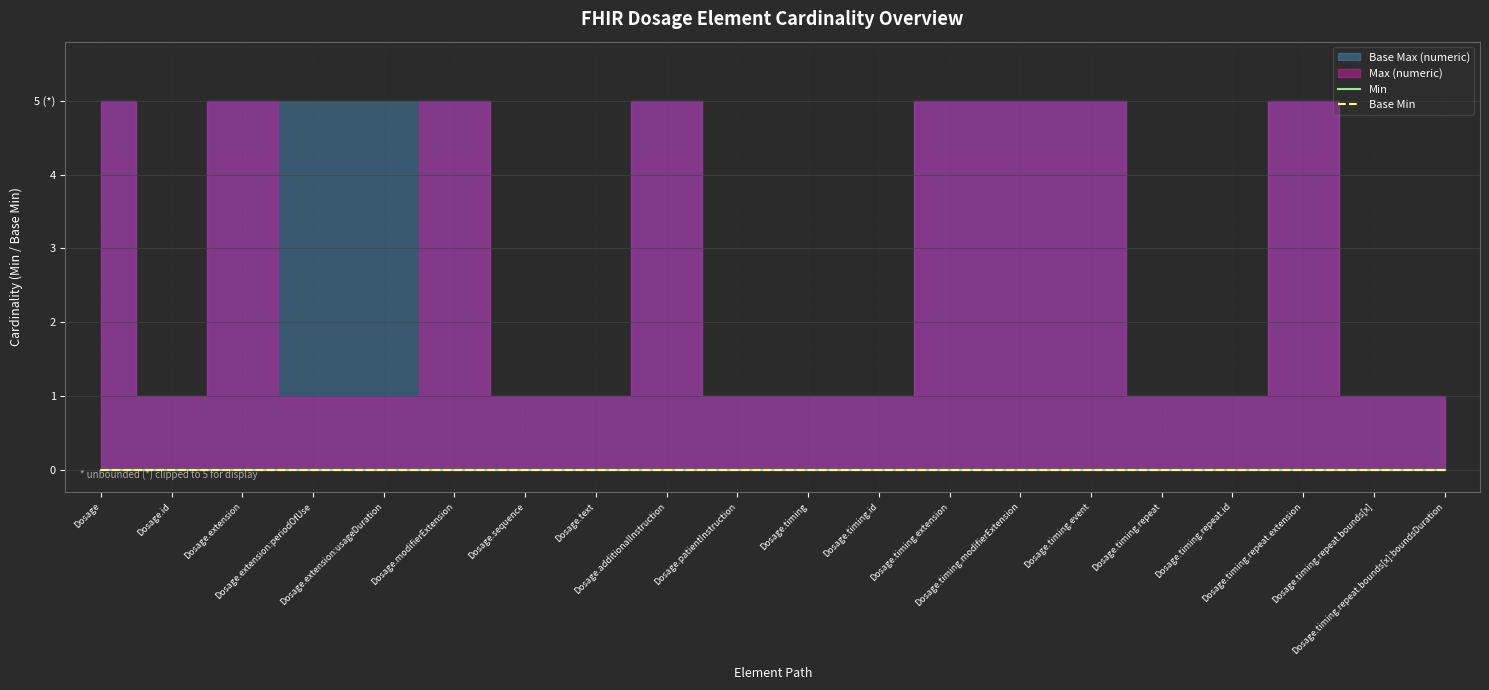

Reading right to left, transcribe all the data shown in this chart.

Min: Dosage.timing.repeat.bounds[x]:boundsDuration=0	Dosage.timing.repeat.bounds[x]=0	Dosage.timing.repeat.extension=0	Dosage.timing.repeat.id=0	Dosage.timing.repeat=0	Dosage.timing.event=0	Dosage.timing.modifierExtension=0	Dosage.timing.extension=0	Dosage.timing.id=0	Dosage.timing=0	Dosage.patientInstruction=0	Dosage.additionalInstruction=0	Dosage.text=0	Dosage.sequence=0	Dosage.modifierExtension=0	Dosage.extension:usageDuration=0	Dosage.extension:periodOfUse=0	Dosage.extension=0	Dosage.id=0	Dosage=0
Base Min: Dosage.timing.repeat.bounds[x]:boundsDuration=0	Dosage.timing.repeat.bounds[x]=0	Dosage.timing.repeat.extension=0	Dosage.timing.repeat.id=0	Dosage.timing.repeat=0	Dosage.timing.event=0	Dosage.timing.modifierExtension=0	Dosage.timing.extension=0	Dosage.timing.id=0	Dosage.timing=0	Dosage.patientInstruction=0	Dosage.additionalInstruction=0	Dosage.text=0	Dosage.sequence=0	Dosage.modifierExtension=0	Dosage.extension:usageDuration=0	Dosage.extension:periodOfUse=0	Dosage.extension=0	Dosage.id=0	Dosage=0
Max (numeric): Dosage.timing.repeat.bounds[x]:boundsDuration=1	Dosage.timing.repeat.bounds[x]=1	Dosage.timing.repeat.extension=999	Dosage.timing.repeat.id=1	Dosage.timing.repeat=1	Dosage.timing.event=999	Dosage.timing.modifierExtension=999	Dosage.timing.extension=999	Dosage.timing.id=1	Dosage.timing=1	Dosage.patientInstruction=1	Dosage.additionalInstruction=999	Dosage.text=1	Dosage.sequence=1	Dosage.modifierExtension=999	Dosage.extension:usageDuration=1	Dosage.extension:periodOfUse=1	Dosage.extension=999	Dosage.id=1	Dosage=999
Base Max (numeric): Dosage.timing.repeat.bounds[x]:boundsDuration=1	Dosage.timing.repeat.bounds[x]=1	Dosage.timing.repeat.extension=999	Dosage.timing.repeat.id=1	Dosage.timing.repeat=1	Dosage.timing.event=999	Dosage.timing.modifierExtension=999	Dosage.timing.extension=999	Dosage.timing.id=1	Dosage.timing=1	Dosage.patientInstruction=1	Dosage.additionalInstruction=999	Dosage.text=1	Dosage.sequence=1	Dosage.modifierExtension=999	Dosage.extension:usageDuration=999	Dosage.extension:periodOfUse=999	Dosage.extension=999	Dosage.id=1	Dosage=999